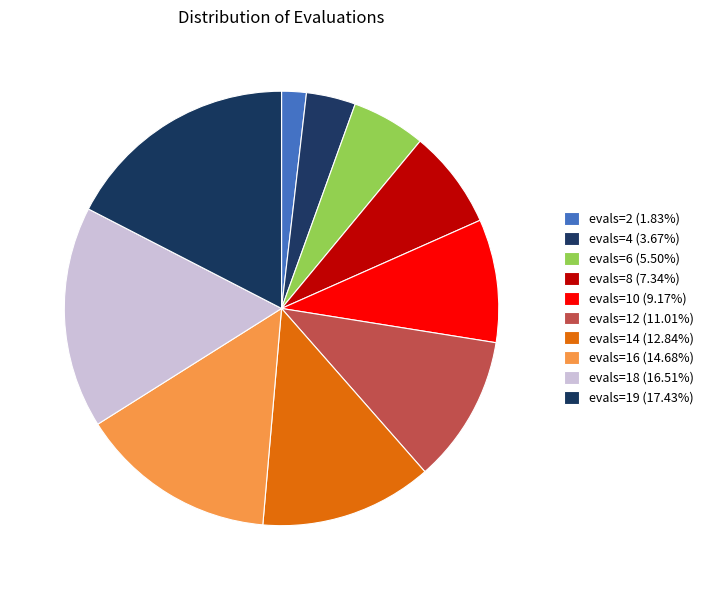

Rank the categories by value from highest to lowest.

evals=19, evals=18, evals=16, evals=14, evals=12, evals=10, evals=8, evals=6, evals=4, evals=2